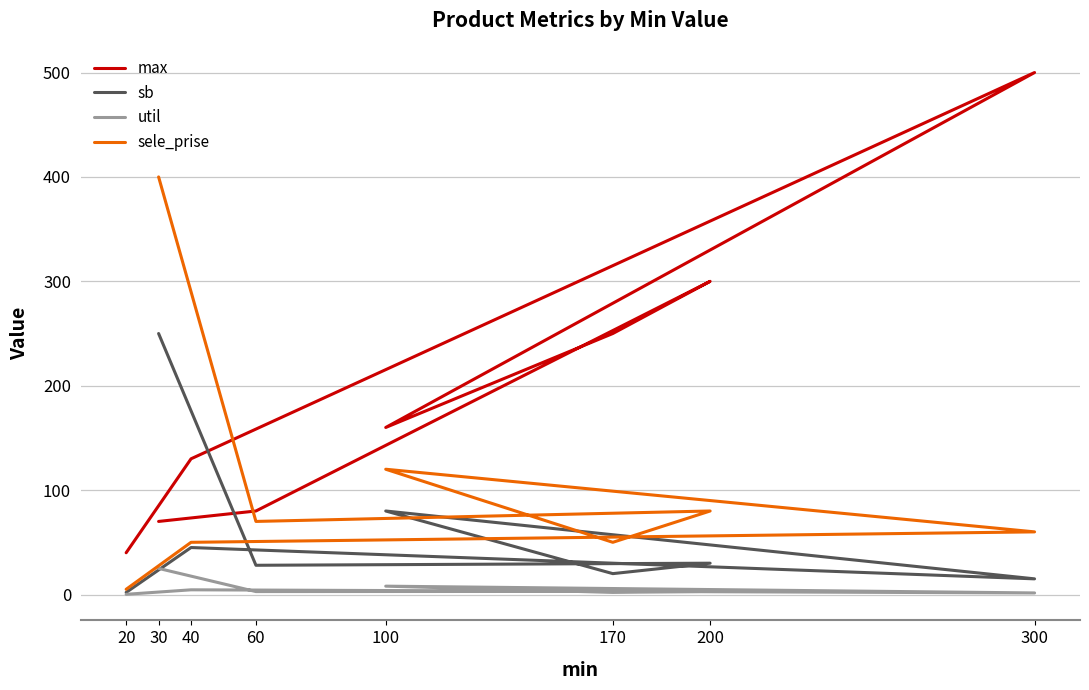

True or false: sb and sele_prise cross at least once.

False